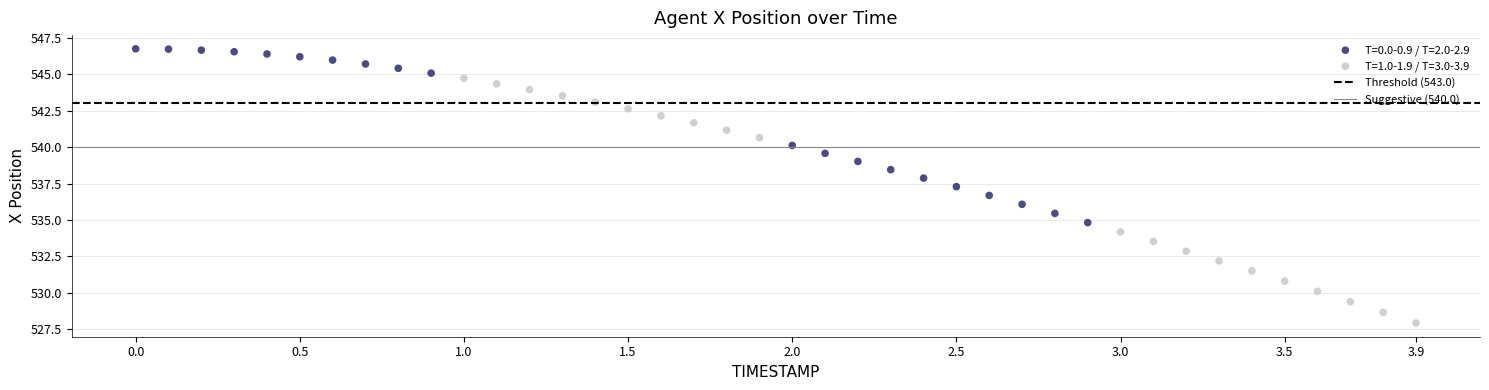

Which series reaches the maximum Y coordinate?

T=0.0-0.9 / T=2.0-2.9